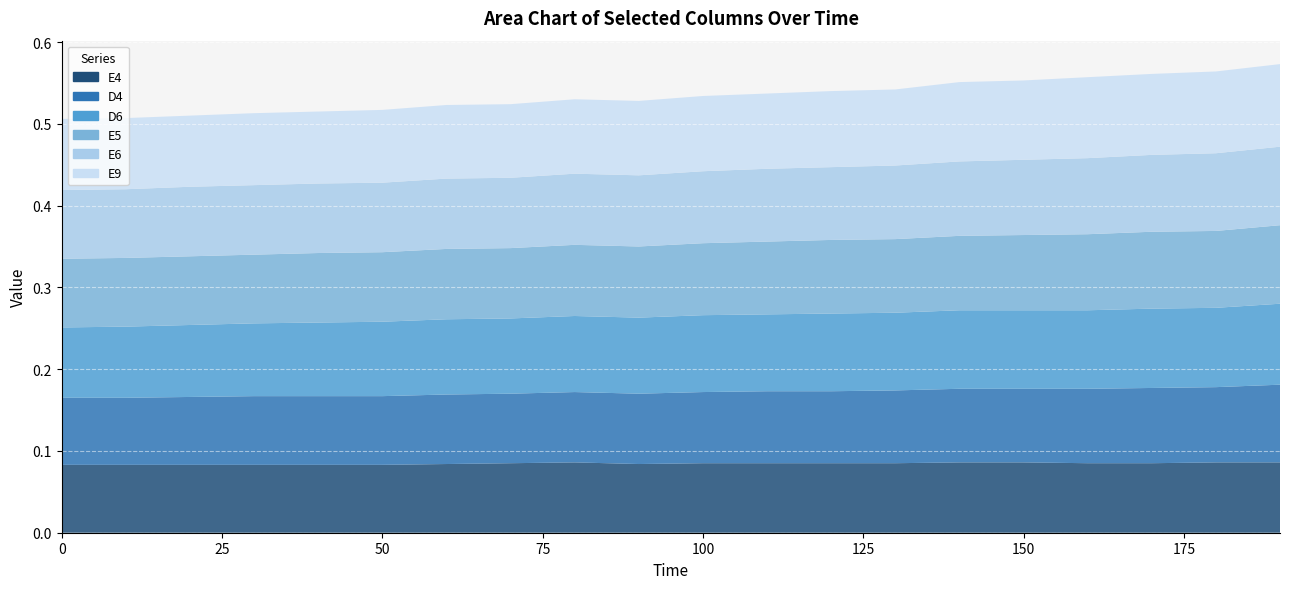

Reading left to right, extract all data points from this chart.

E4: 0=0.1	10=0.1	20=0.1	30=0.1	40=0.1	50=0.1	60=0.1	70=0.1	80=0.1	90=0.1	100=0.1	110=0.1	120=0.1	130=0.1	140=0.1	150=0.1	160=0.1	170=0.1	180=0.1	190=0.1
D4: 0=0.1	10=0.1	20=0.1	30=0.1	40=0.1	50=0.1	60=0.1	70=0.1	80=0.1	90=0.1	100=0.1	110=0.1	120=0.1	130=0.1	140=0.1	150=0.1	160=0.1	170=0.1	180=0.1	190=0.1
D6: 0=0.1	10=0.1	20=0.1	30=0.1	40=0.1	50=0.1	60=0.1	70=0.1	80=0.1	90=0.1	100=0.1	110=0.1	120=0.1	130=0.1	140=0.1	150=0.1	160=0.1	170=0.1	180=0.1	190=0.1
E5: 0=0.1	10=0.1	20=0.1	30=0.1	40=0.1	50=0.1	60=0.1	70=0.1	80=0.1	90=0.1	100=0.1	110=0.1	120=0.1	130=0.1	140=0.1	150=0.1	160=0.1	170=0.1	180=0.1	190=0.1
E6: 0=0.1	10=0.1	20=0.1	30=0.1	40=0.1	50=0.1	60=0.1	70=0.1	80=0.1	90=0.1	100=0.1	110=0.1	120=0.1	130=0.1	140=0.1	150=0.1	160=0.1	170=0.1	180=0.1	190=0.1
E9: 0=0.1	10=0.1	20=0.1	30=0.1	40=0.1	50=0.1	60=0.1	70=0.1	80=0.1	90=0.1	100=0.1	110=0.1	120=0.1	130=0.1	140=0.1	150=0.1	160=0.1	170=0.1	180=0.1	190=0.1